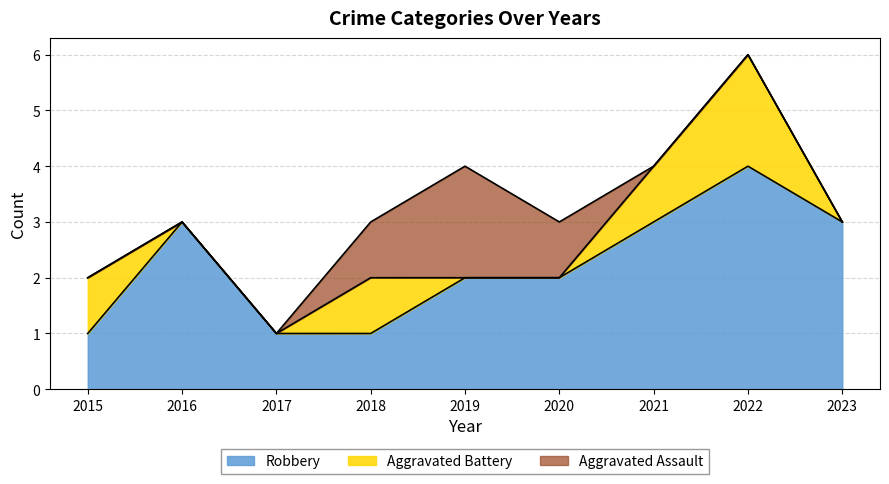

True or false: Robbery and Total intersect in this chart.

False